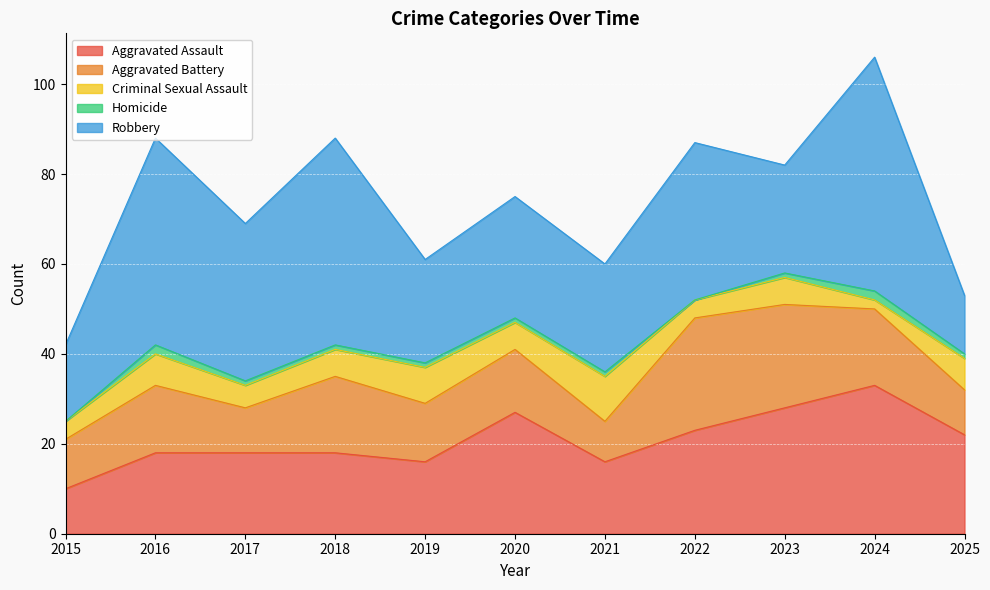

Is it true that Aggravated Assault equals 28 at 2023?

True